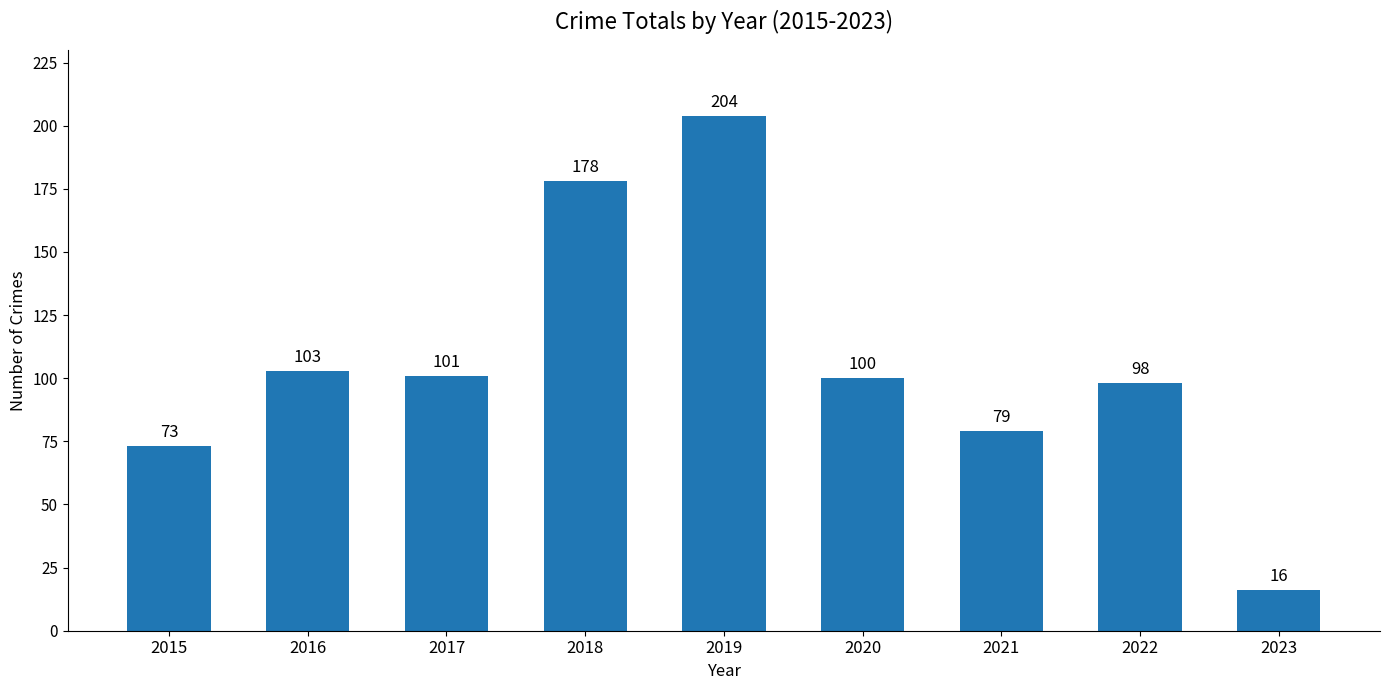

True or false: the data shows 111 at 2018.

False